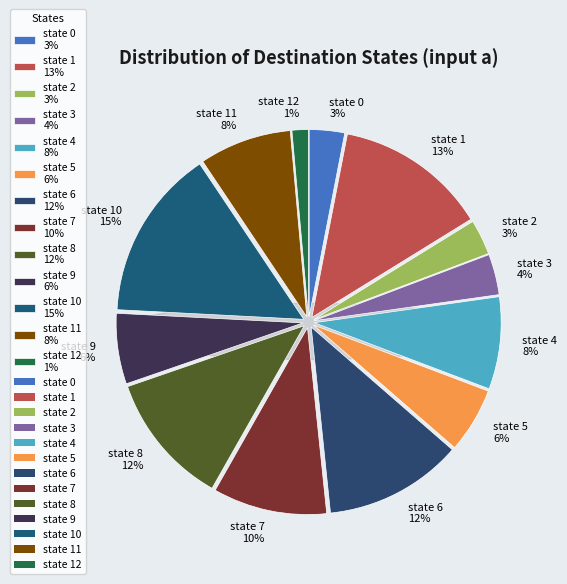

How much of the chart is everything except state 0?

96.9%